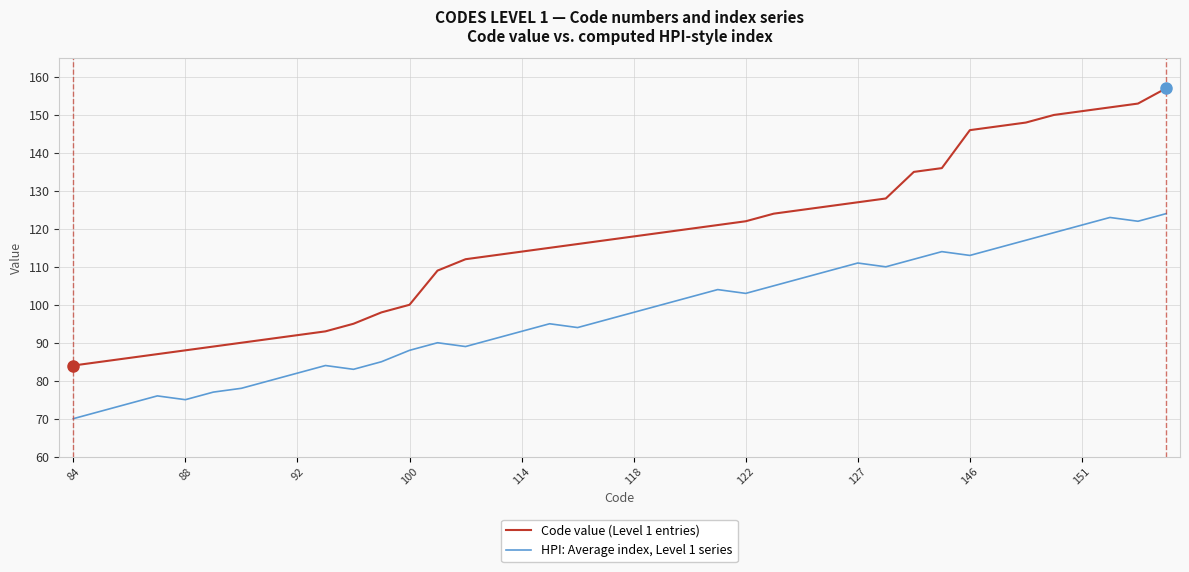

Which series has the largest total across all categories?

Code value (Level 1 entries)